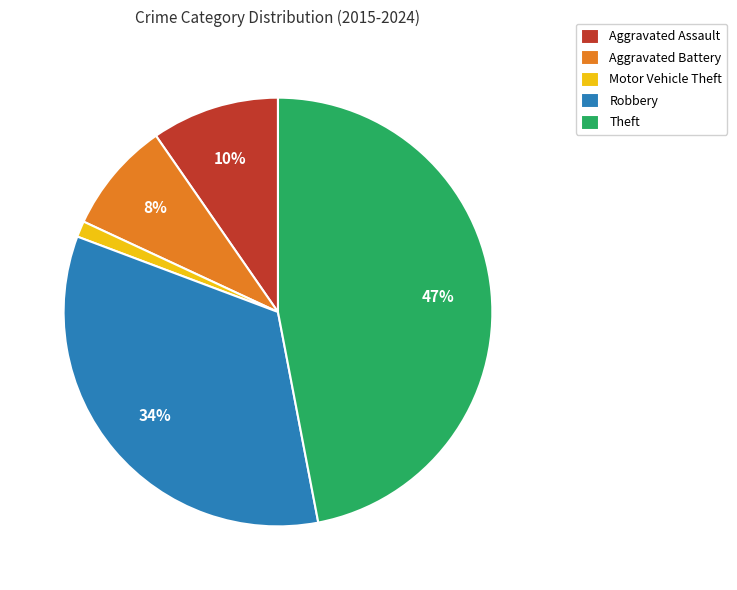

Does any single category account for the majority?

No